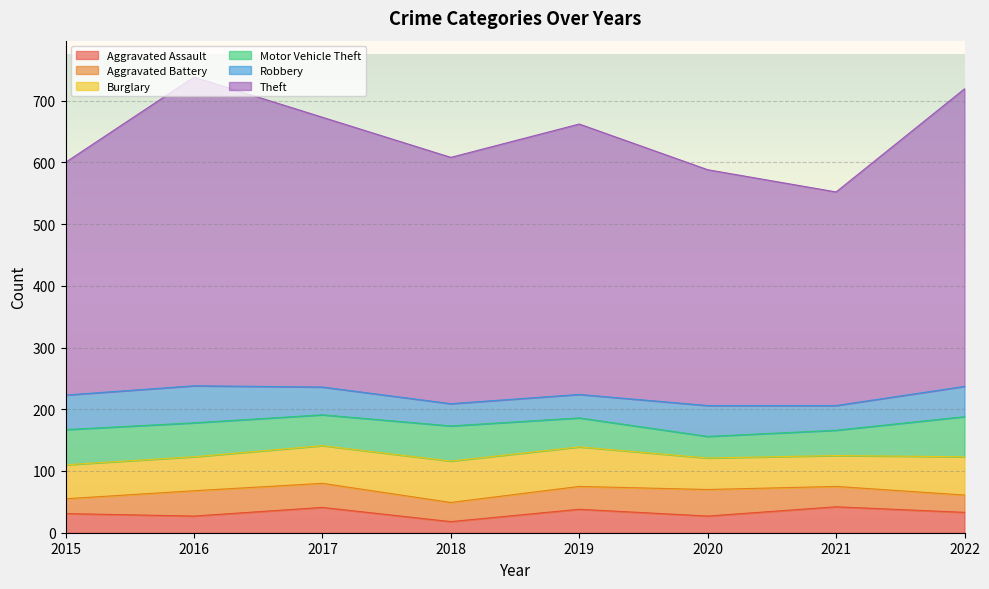

At which category does Burglary reach its first local peak?

2018